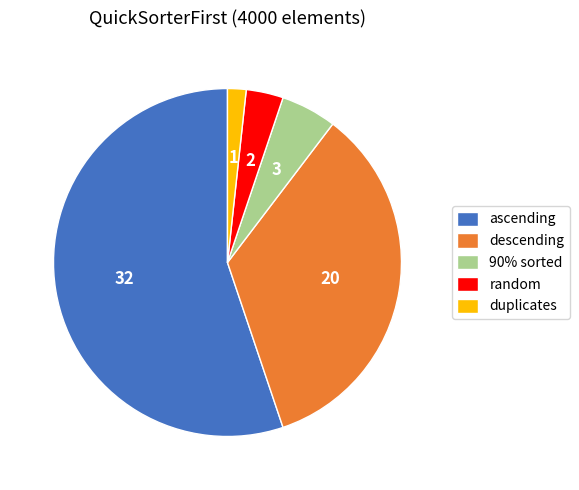

Which has a higher value, descending or ascending?

ascending